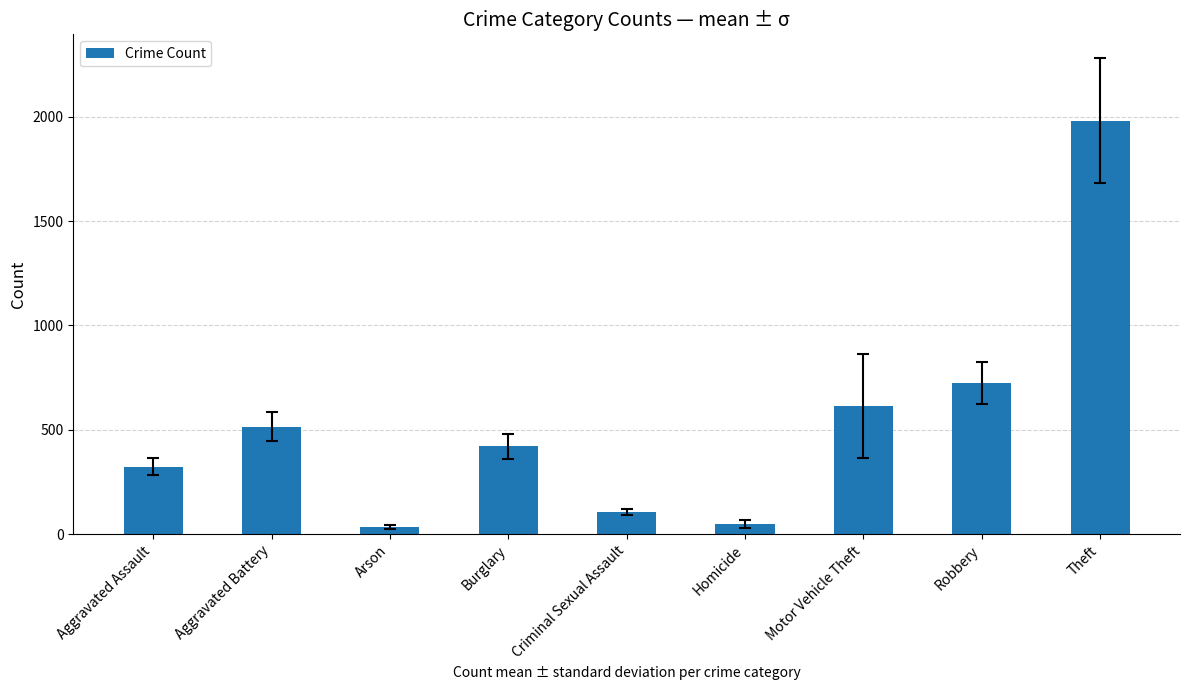

The value at Criminal Sexual Assault is 105. True or false?

True